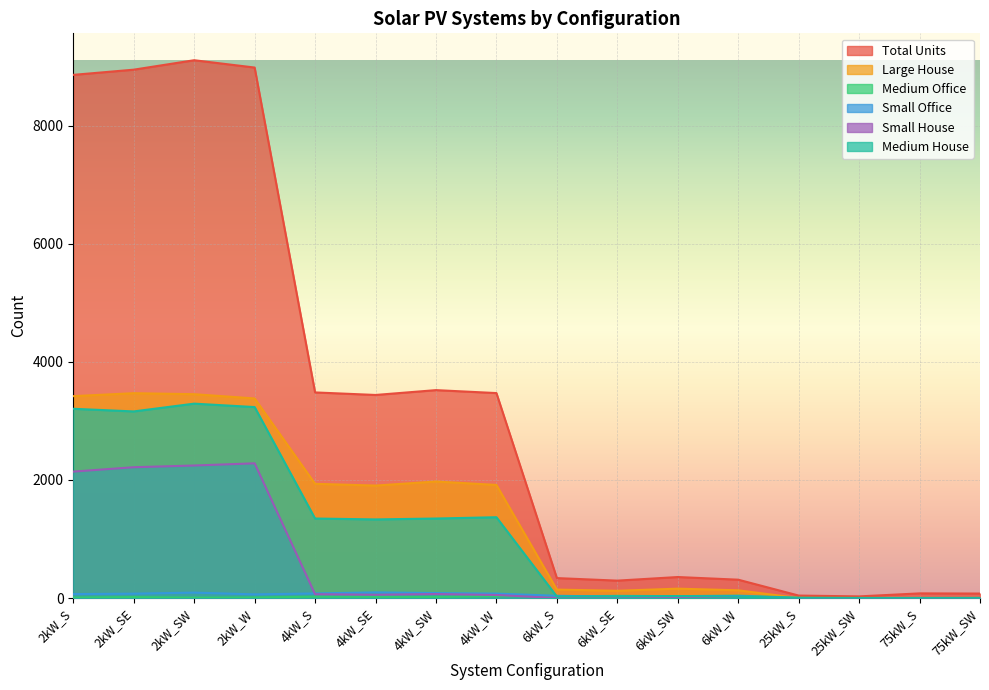

Rank the series by their maximum value, from lowest to highest.

Medium Office, Small Office, Small House, Medium House, Large House, Total Units